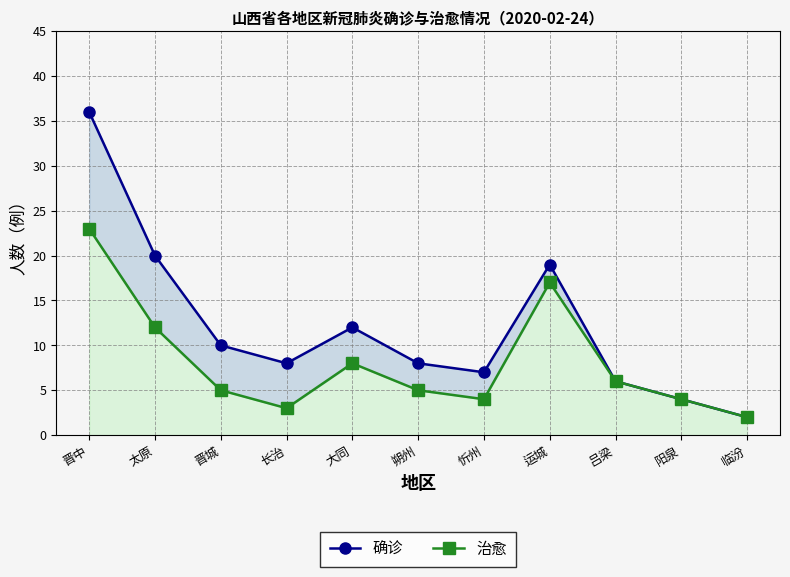

Rank the series by their maximum value, from highest to lowest.

确诊, 治愈